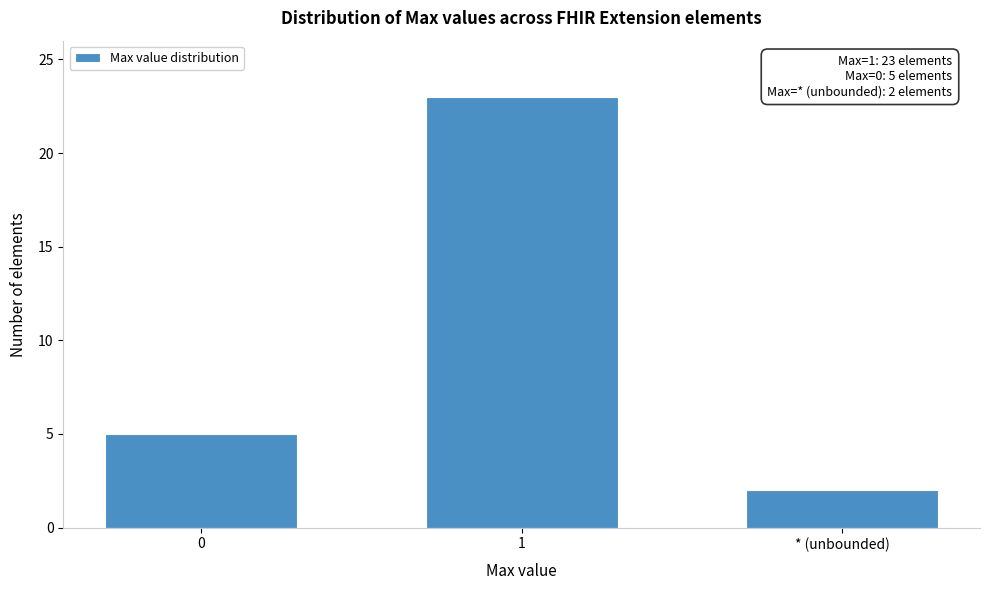

Reading right to left, what are all the values shown in this chart?

* (unbounded)=2	1=23	0=5